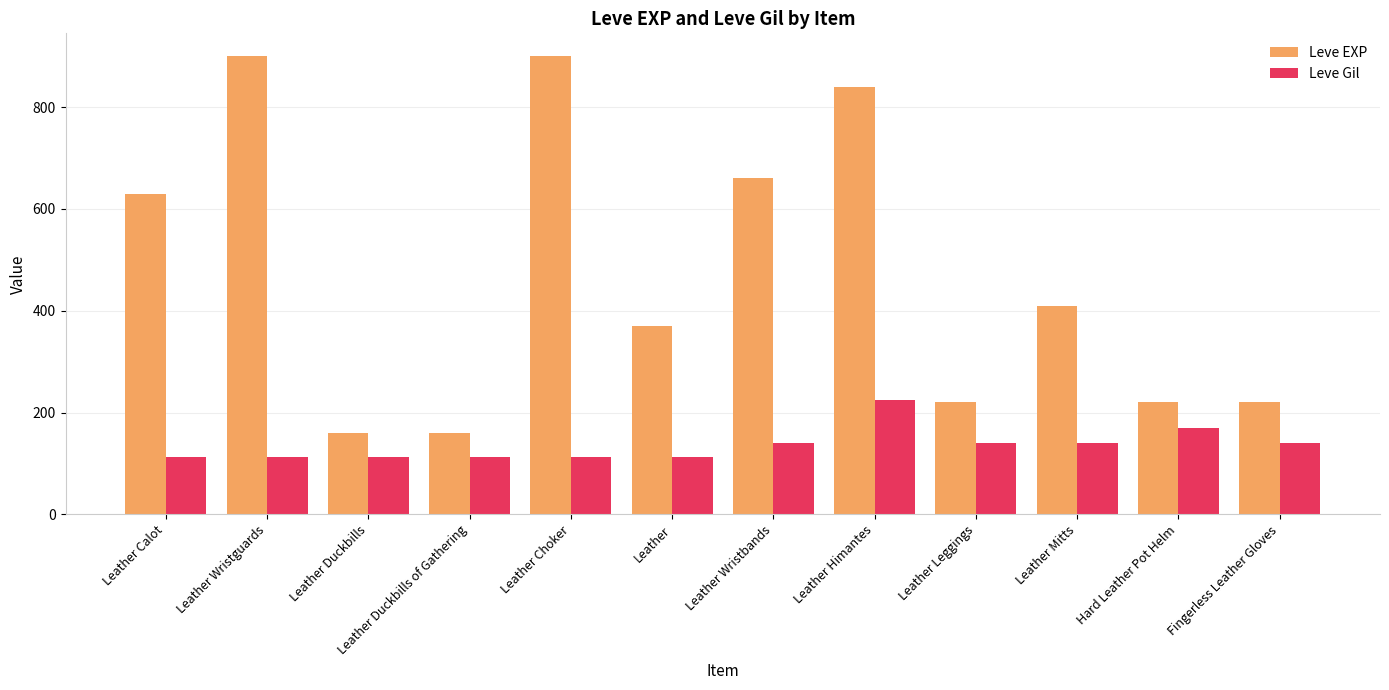

Is it true that Leve Gil equals 206 at Leather Leggings?

False